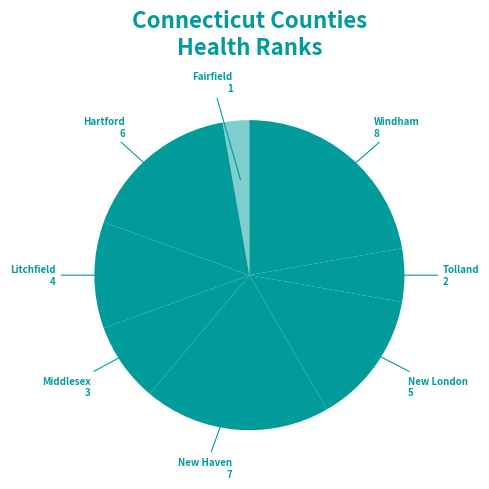

Between Hartford and New London, which is larger?

Hartford